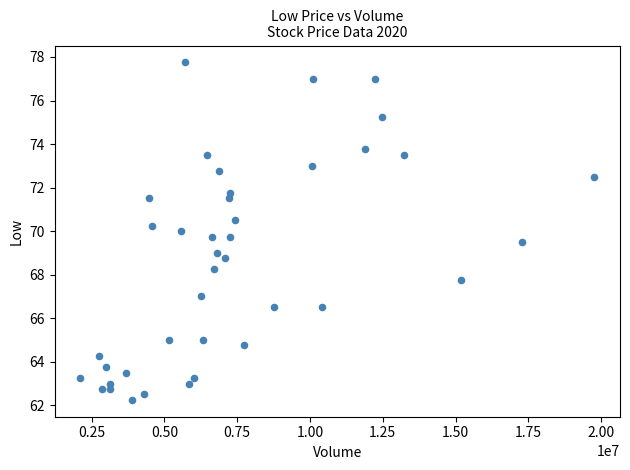

What is the range of Y values (max minus min)?

15.5